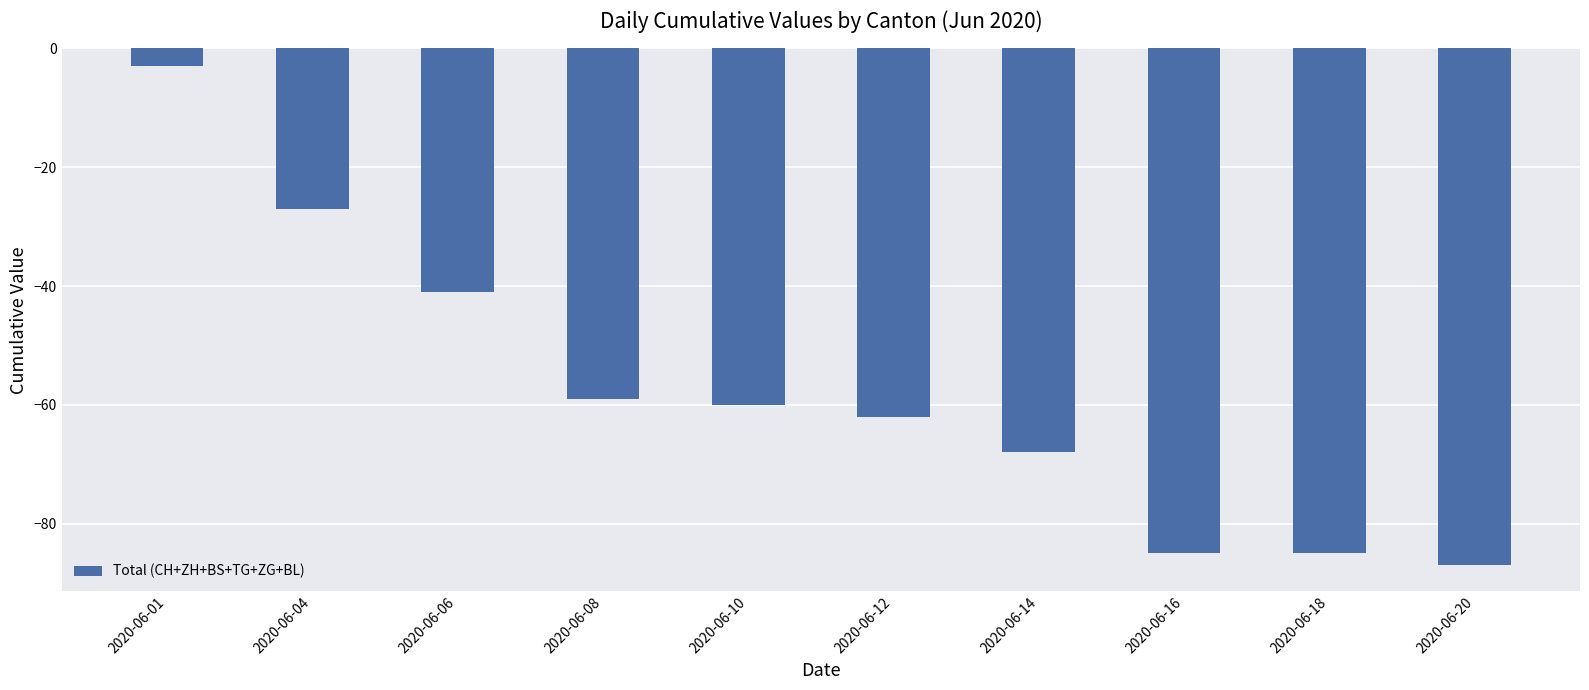

Does the chart contain stacked bars?

No